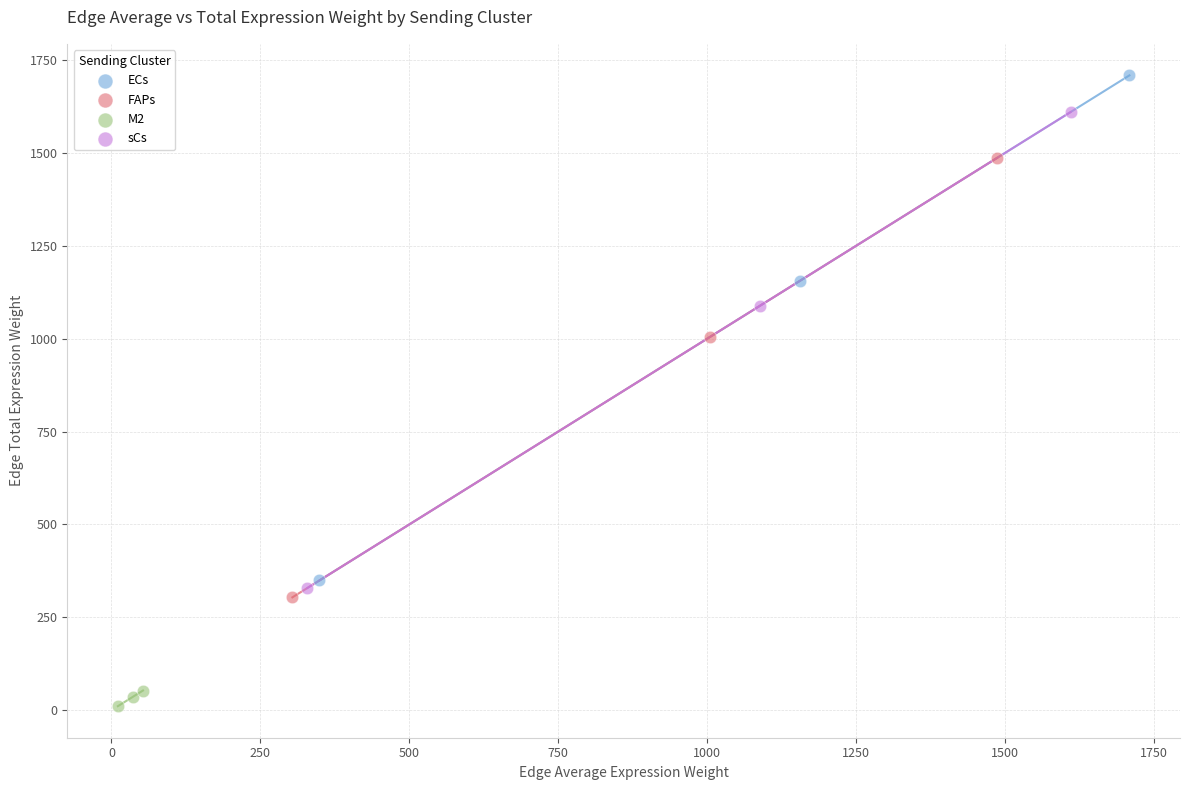

Which series reaches the maximum Y coordinate?

ECs